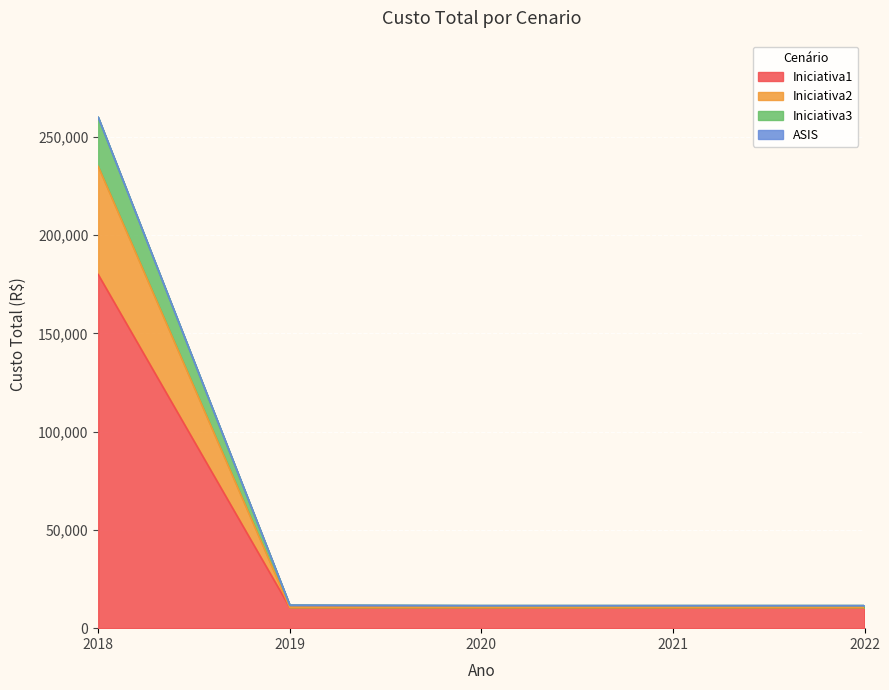

The value of Iniciativa1 at 2020 is 10500. True or false?

True